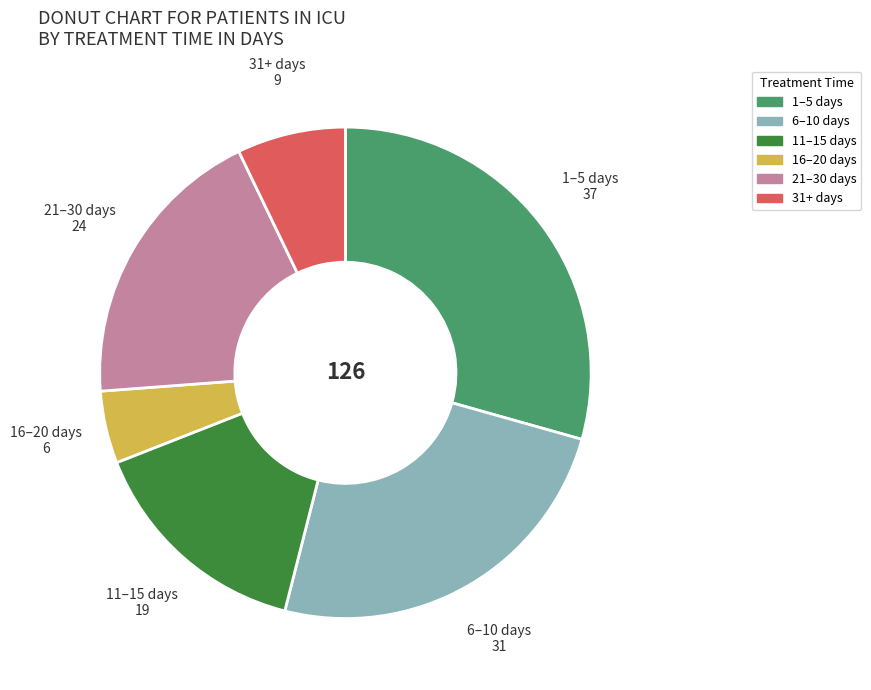

Does any single category account for the majority?

No